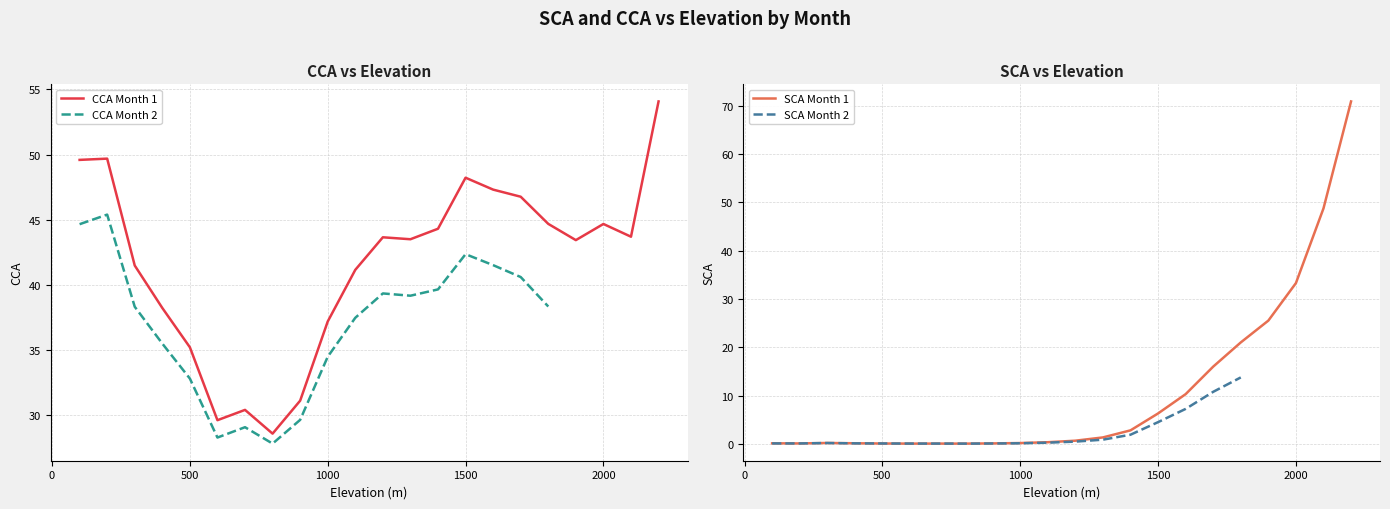

At which category does SCA Month 1 reach its first local valley?

200